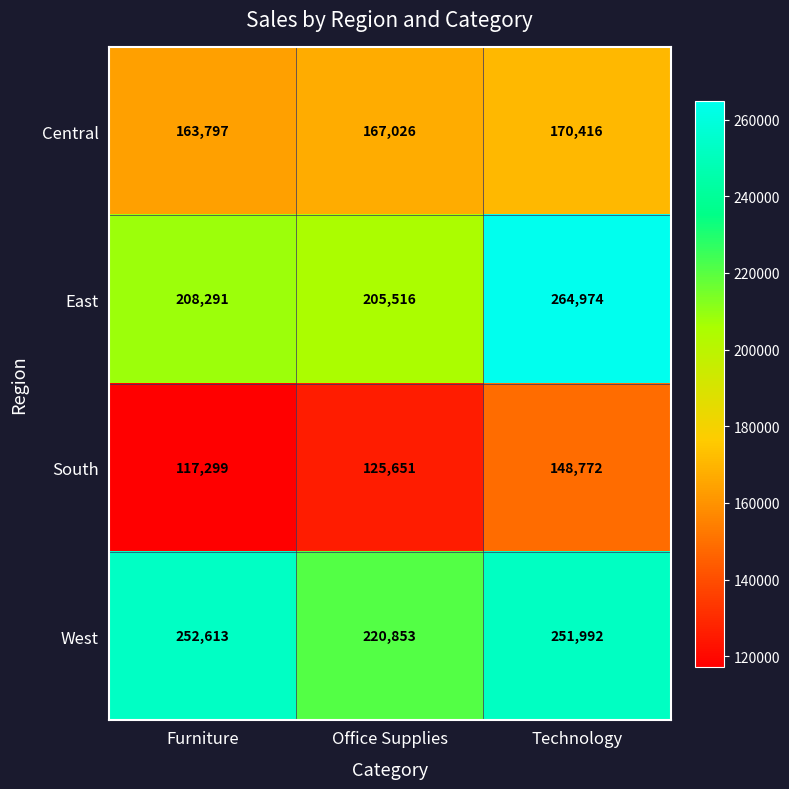

Which series has the largest total across all categories?

West